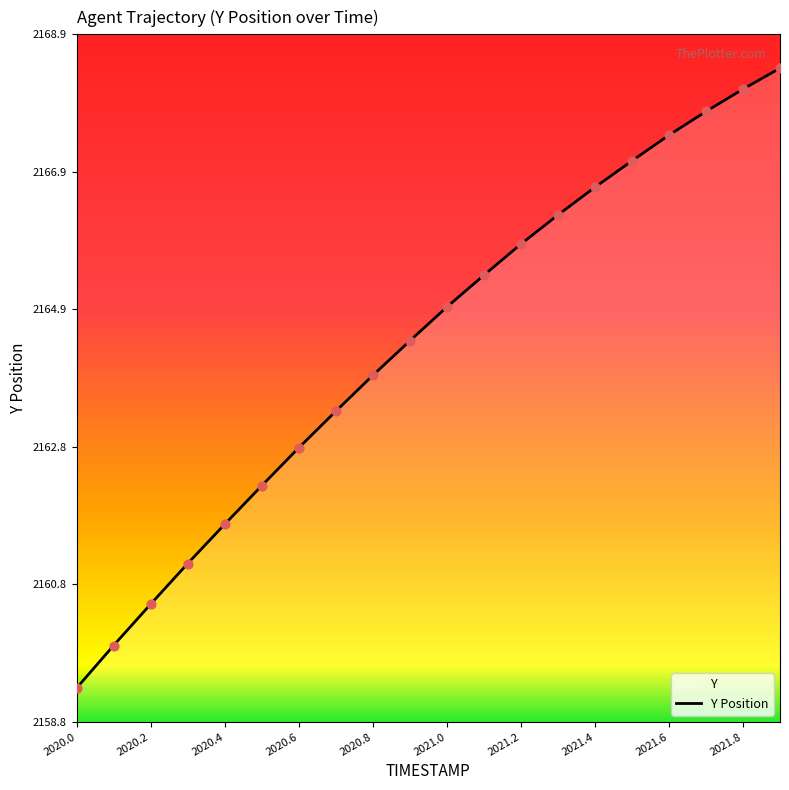

Between 2020.2 and 2021.6, which is larger?

2021.6